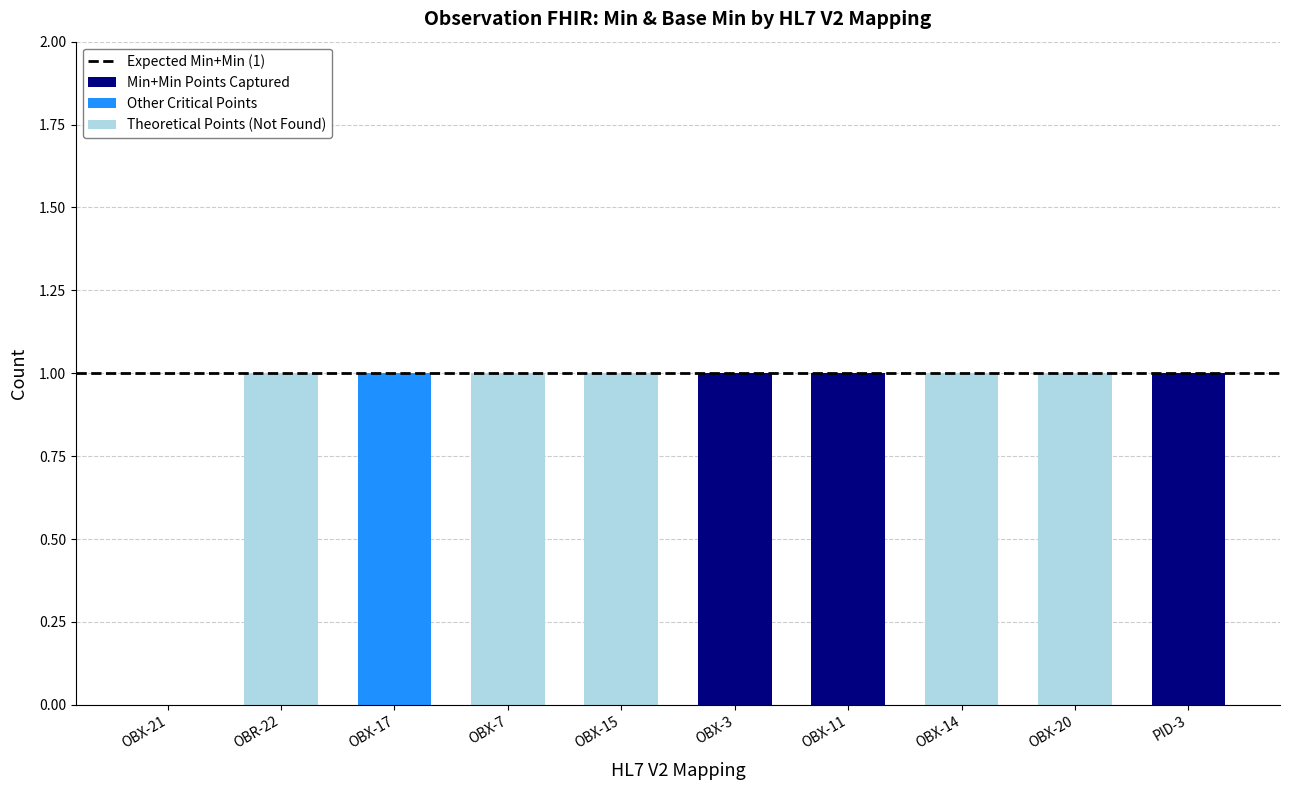

The Min+Min Points Captured series shows 1 at OBX-3. True or false?

True